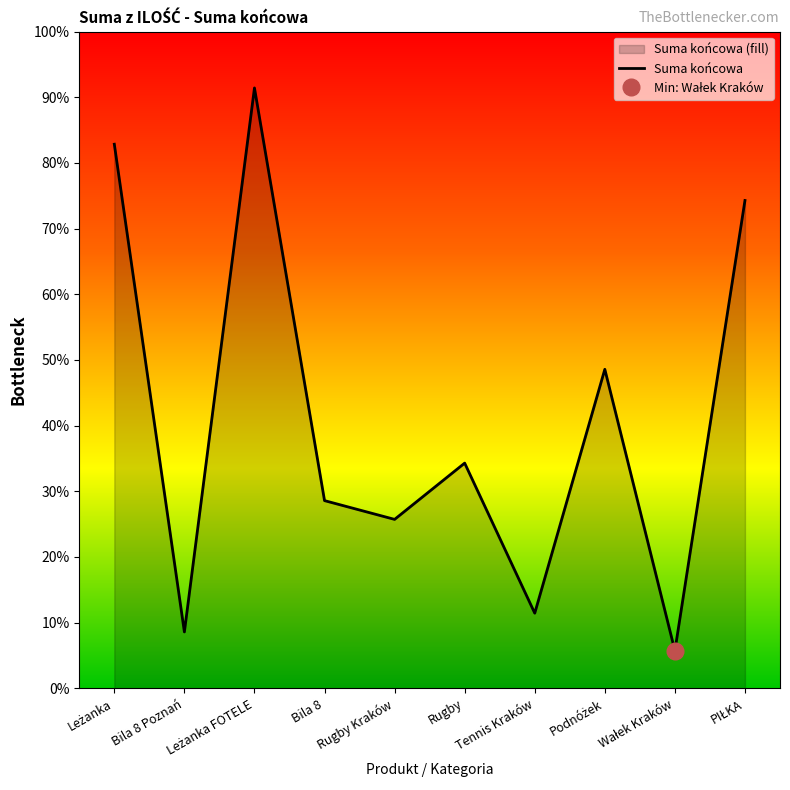

What is the highest value of the Suma końcowa series?

91.4